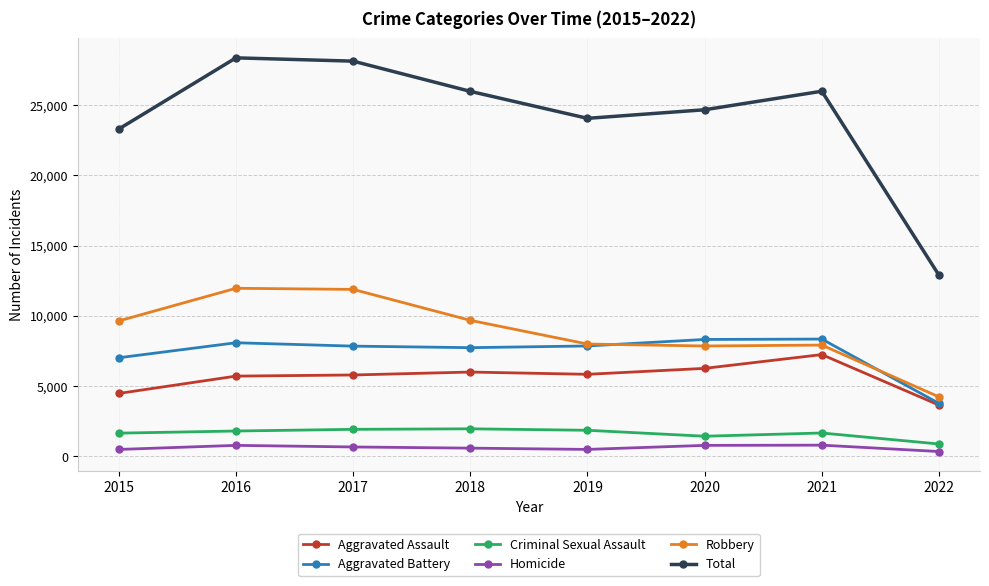

What is the value of the Aggravated Assault point at the 4th from the left?

6001